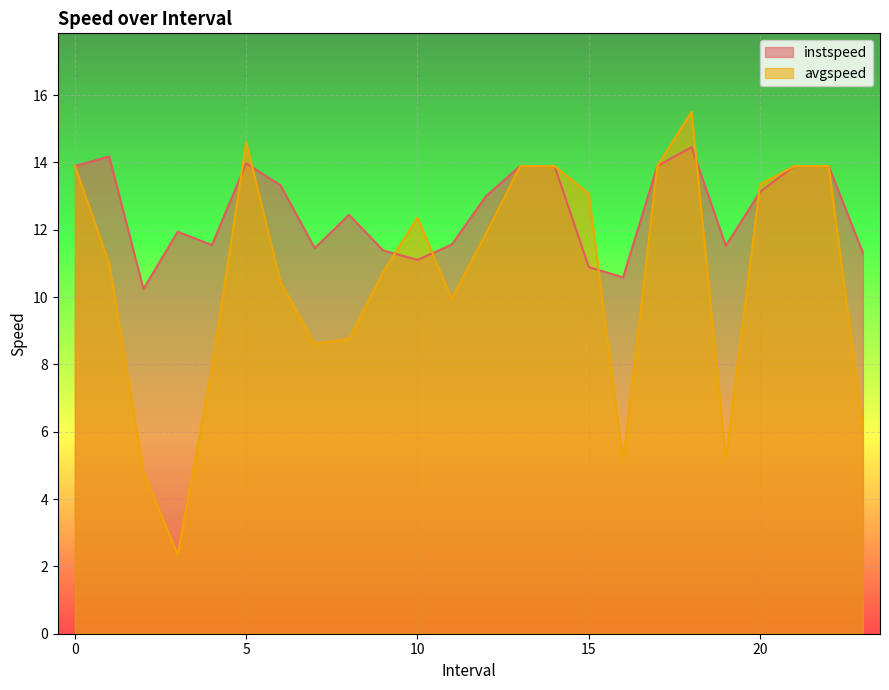

Where do instspeed and avgspeed first cross each other?

4.0 and 5.0